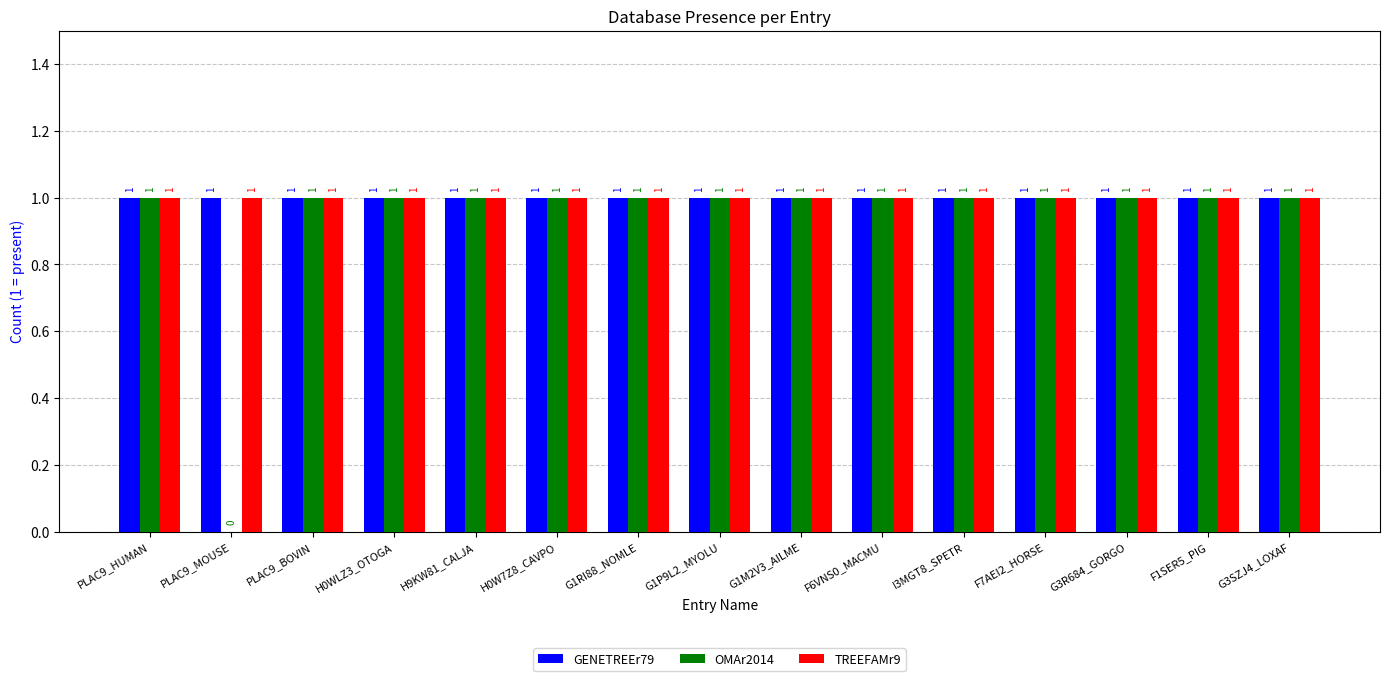

Is it true that GENETREEr79 equals 1 at F1SER5_PIG?

True